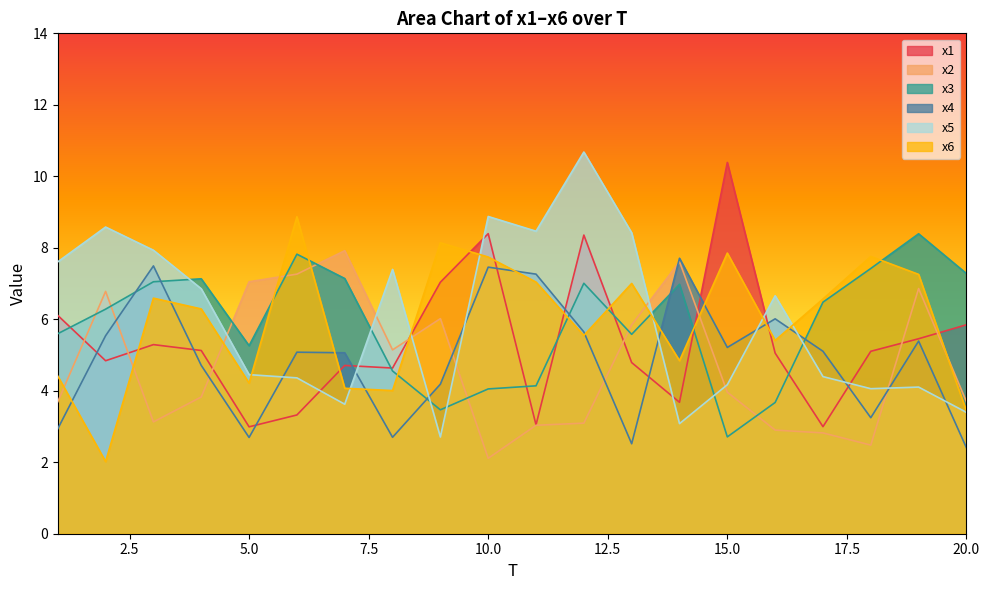

Reading left to right, list all the values displayed in this chart.

x1: 6.1	4.8	5.3	5.1	3.0	3.3	4.7	4.6	7.0	8.4	3.0	8.4	4.8	3.7	10.4	5.1	3.0	5.1	5.5	5.8
x2: 3.7	6.8	3.1	3.8	7.0	7.3	7.9	5.1	6.0	2.1	3.0	3.1	5.8	7.6	4.0	2.9	2.8	2.5	6.9	3.7
x3: 5.6	6.3	7.0	7.1	5.3	7.8	7.1	4.6	3.5	4.1	4.1	7.0	5.6	7.0	2.7	3.7	6.5	7.4	8.4	7.3
x4: 2.9	5.5	7.5	4.7	2.7	5.1	5.1	2.7	4.2	7.5	7.3	5.6	2.5	7.7	5.2	6.0	5.1	3.2	5.4	2.4
x5: 7.6	8.6	7.9	6.9	4.5	4.4	3.6	7.4	2.7	8.9	8.5	10.7	8.4	3.1	4.2	6.7	4.4	4.1	4.1	3.4
x6: 4.4	2.0	6.6	6.3	4.2	8.9	4.1	4.0	8.1	7.7	7.0	5.5	7.0	4.8	7.9	5.4	6.6	7.8	7.3	3.4